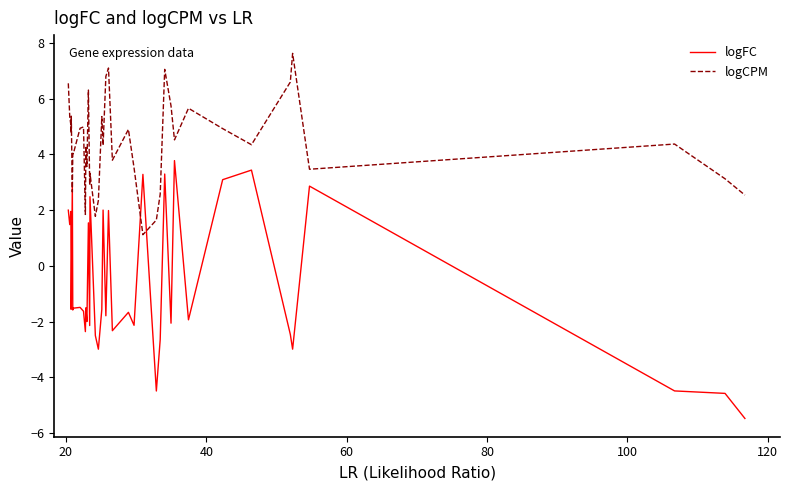

How many times do logFC and logCPM cross each other?

4